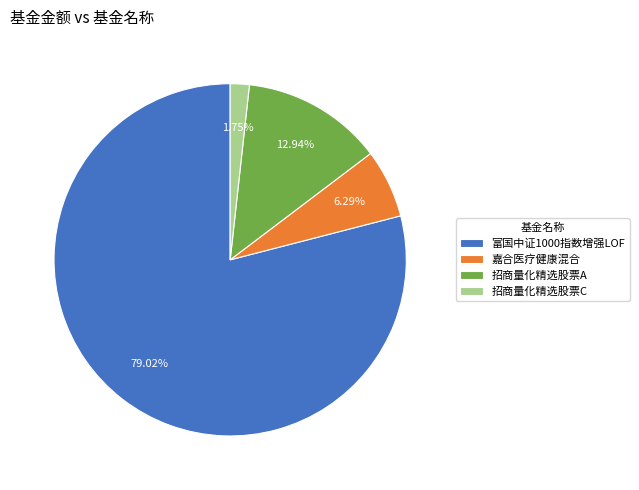

What percentage is NOT represented by 富国中证1000指数增强LOF?

21.0%